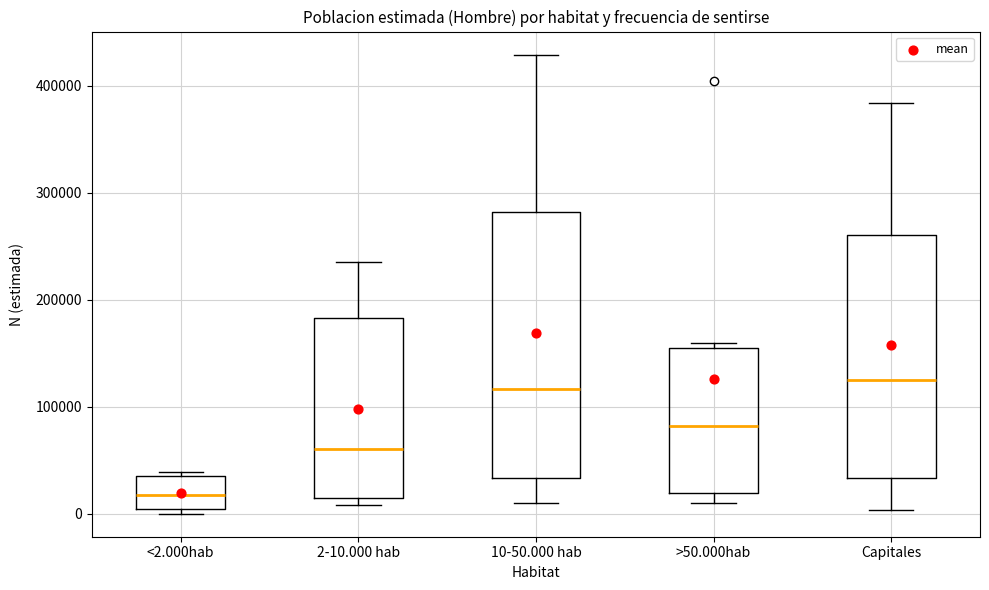

Reading left to right, read every box against the y-axis: the position of its median line, the range the box covers, and the ends of its whiskers. The values are not printed on the chart, so give them approximately, as read against the axis.

<2.000hab: median 20000, box 0 to 40000, whiskers 0 (just below the box's lower edge) to 40000 (just above the box's upper edge)
2-10.000 hab: median 60000, box 10000 to 180000, whiskers 10000 (just below the box's lower edge) to 230000
10-50.000 hab: median 120000, box 30000 to 280000, whiskers 10000 to 430000
>50.000hab: median 80000, box 20000 to 150000, whiskers 10000 to 160000
Capitales: median 120000, box 30000 to 260000, whiskers 0 to 380000